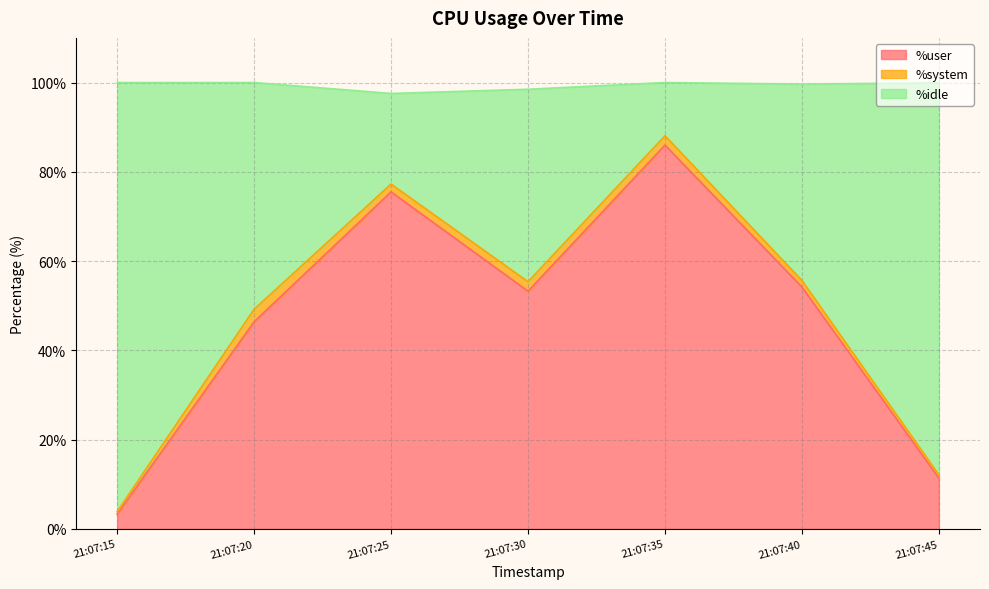

What is the sum of all %idle values?

341.5